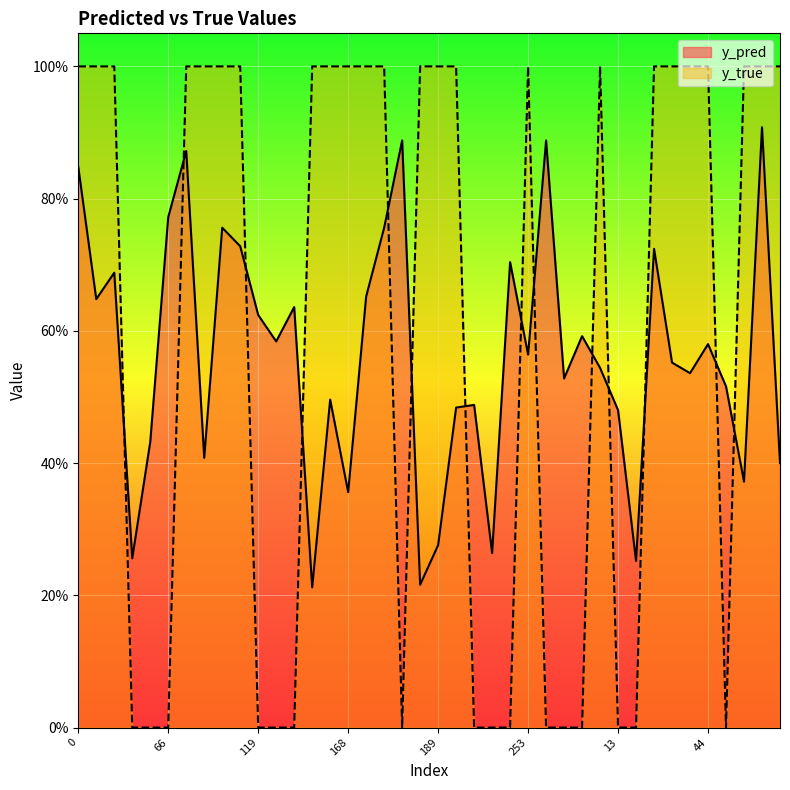

The y_pred series shows 0.5 at 39. True or false?

True